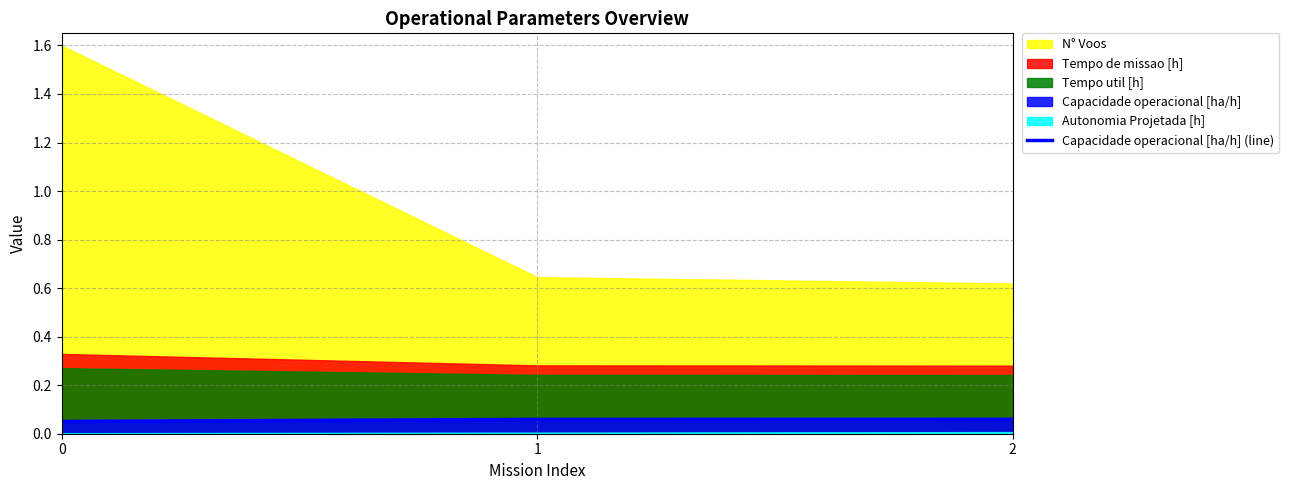

What is the value of the 1st point from the left?

0.1